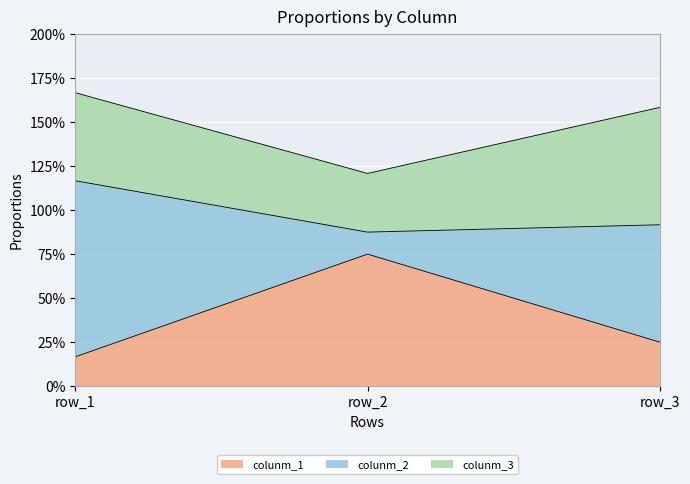

Reading left to right, extract all data points from this chart.

colunm_1: row_1=0.2	row_2=0.8	row_3=0.2
colunm_2: row_1=1.0	row_2=0.1	row_3=0.7
colunm_3: row_1=0.5	row_2=0.3	row_3=0.7